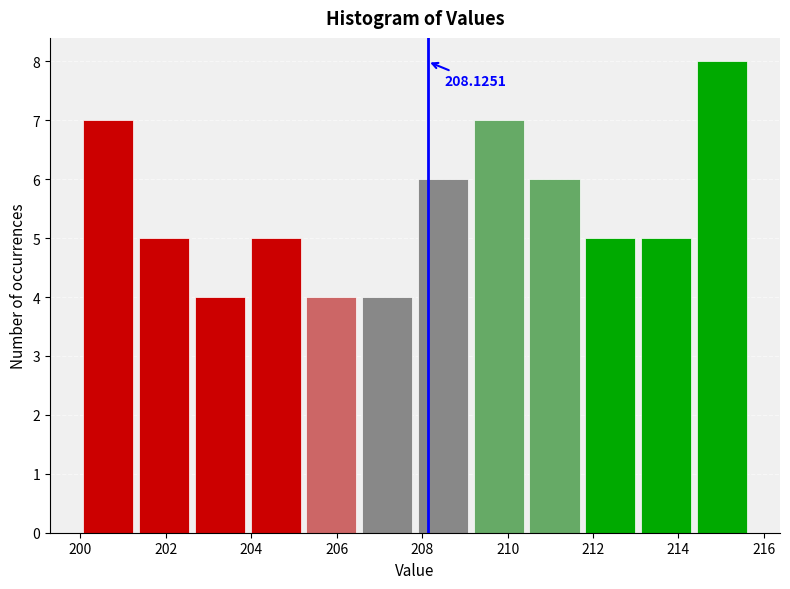

Over which range of the x-axis is the bar tallest?

214.4 to 215.6